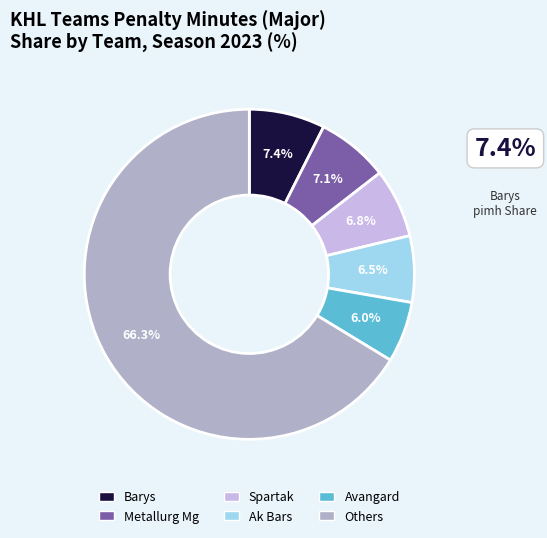

How many slices are in this pie chart?

6